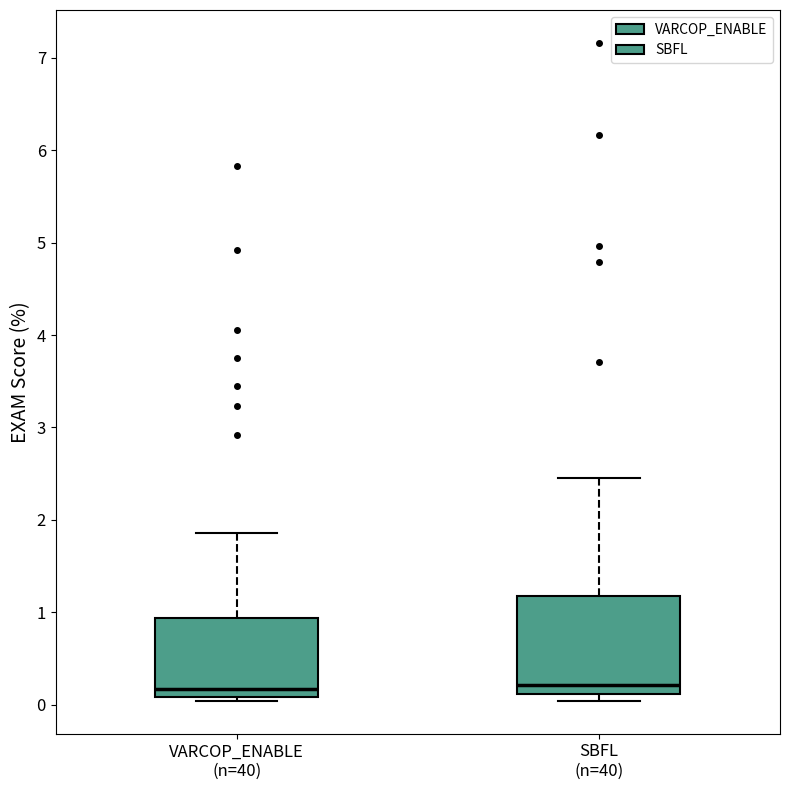

Reading left to right, transcribe this box plot: for each box, give where its median line is, the range the box spans, and where its two whiskers end, as read against the y-axis. The values are not printed on the chart, so give them approximately, as read against the axis.

VARCOP_ENABLE (n=40): median 0.2, box 0.1 to 0.9, whiskers 0.0 to 1.9
SBFL (n=40): median 0.2, box 0.1 to 1.2, whiskers 0.0 to 2.4